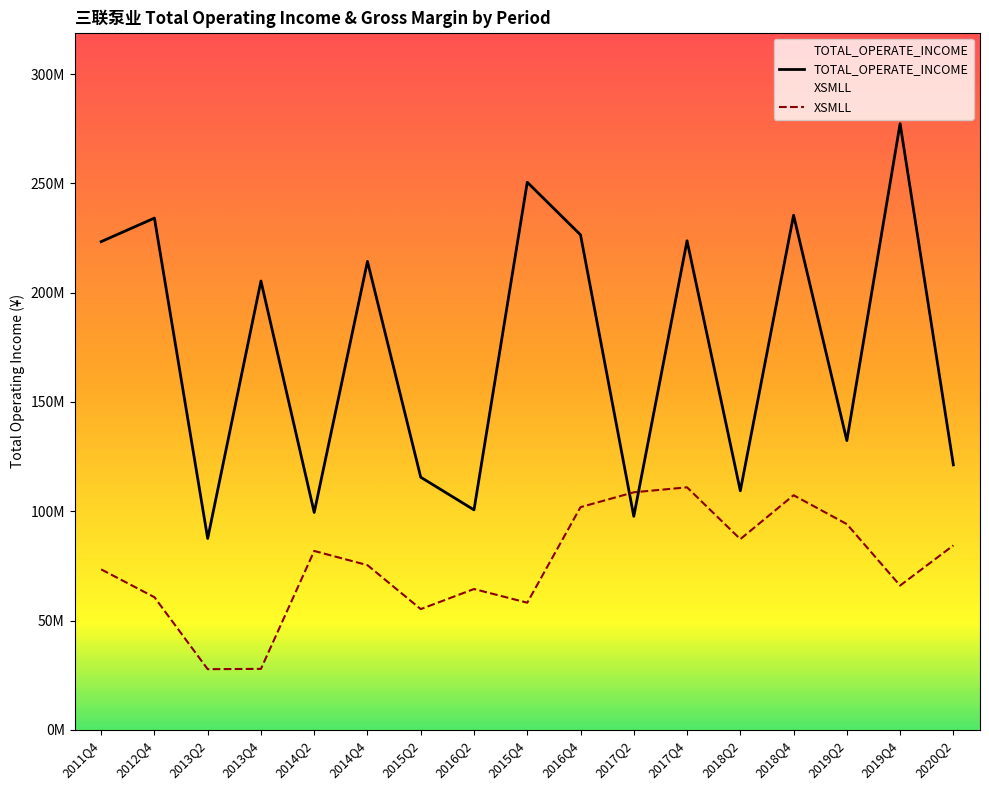

What is the label of the 8th point from the left?

2016Q2